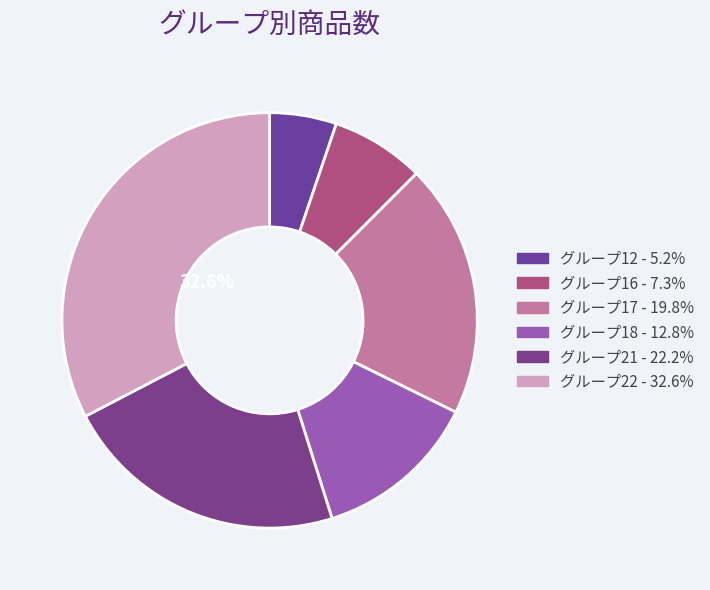

Rank the categories by value from lowest to highest.

12, 16, 18, 17, 21, 22